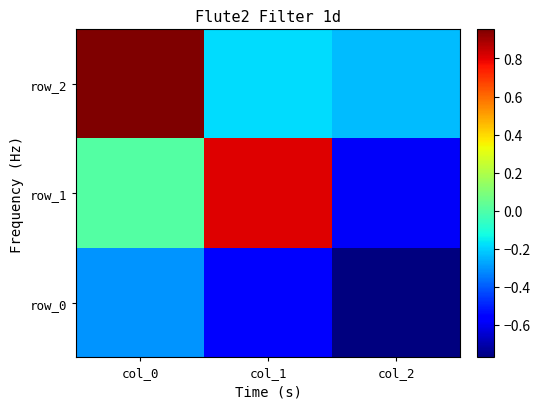

The row_0 series shows -0.1 at col_0. True or false?

False